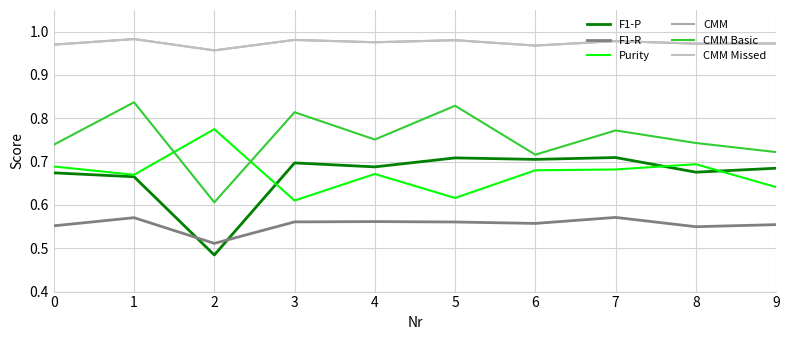

What is the smallest value displayed?

0.5